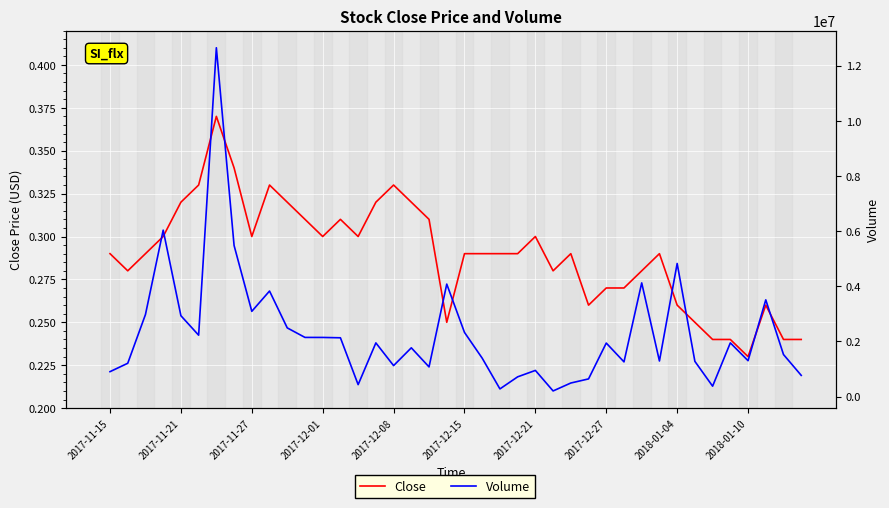

What position from the right is 17?

23